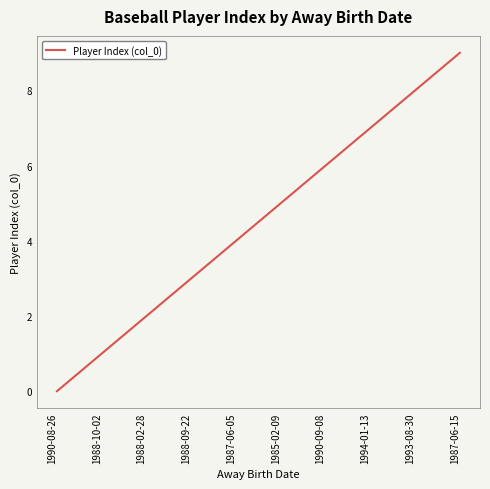

Which has a higher value, 1987-06-05 or 1987-06-15?

1987-06-15